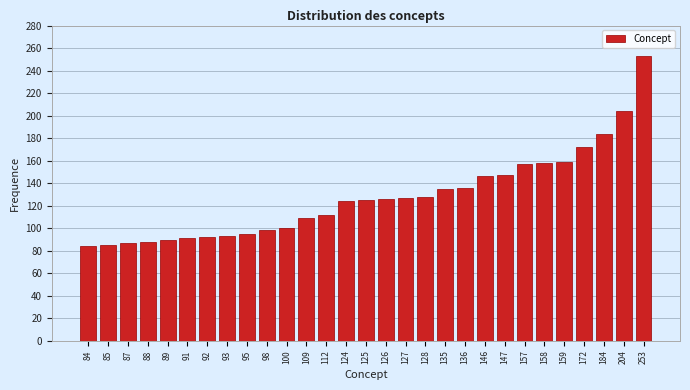

What is the difference between the maximum and second lowest values?

168